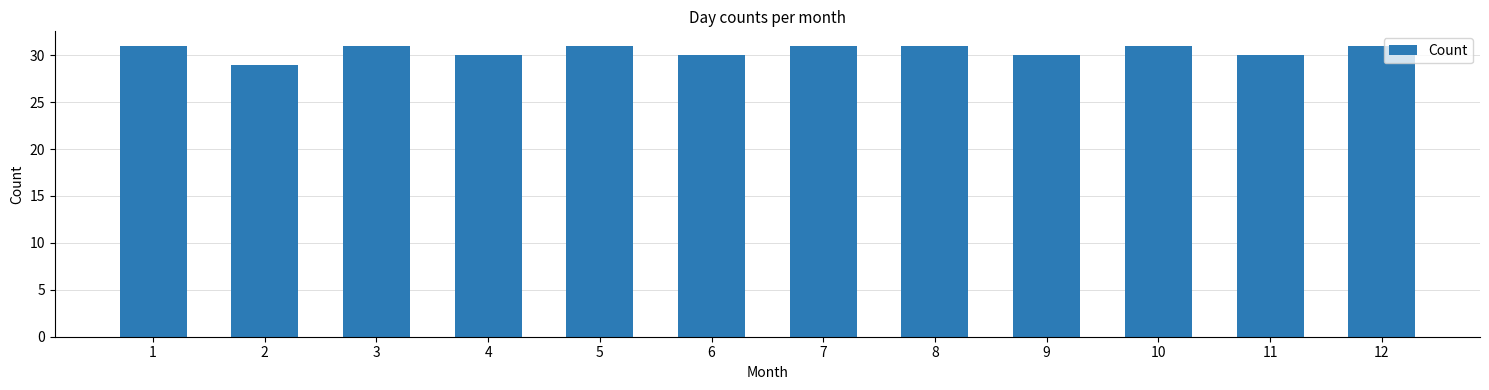

What is the sum of all values?

366